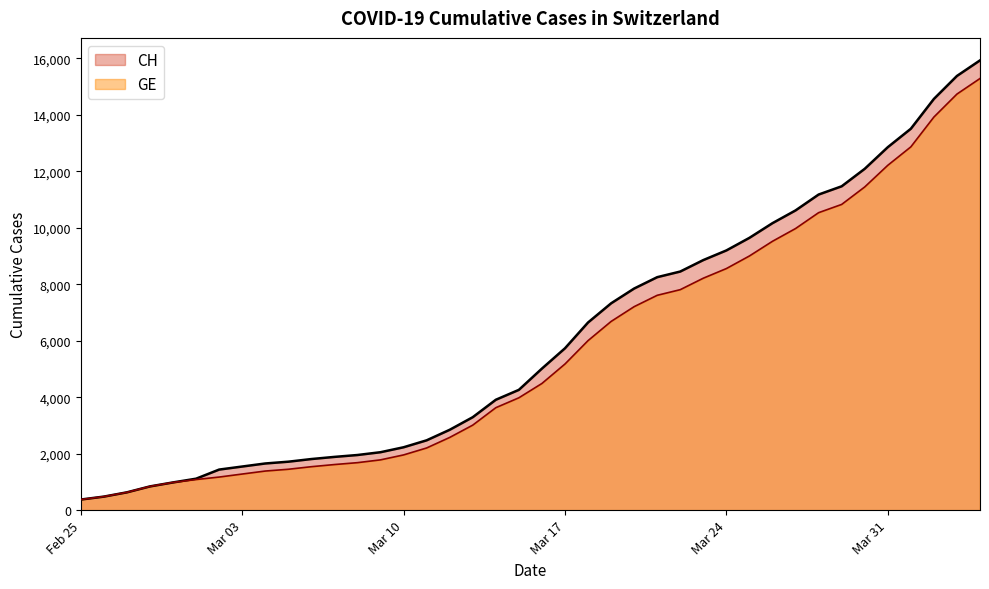

Reading left to right, transcribe all the data shown in this chart.

CH: 375	479	630	840	981	1113	1436	1544	1652	1715	1809	1885	1952	2051	2226	2472	2845	3291	3908	4259	5012	5731	6644	7323	7847	8249	8449	8855	9196	9642	10162	10613	11175	11467	12086	12852	13505	14561	15375	15926
GE: 375	479	630	840	981	1083	1171	1278	1384	1447	1538	1614	1681	1780	1955	2201	2574	3010	3627	3978	4485	5174	6002	6681	7205	7607	7807	8213	8554	9000	9520	9971	10533	10825	11444	12210	12863	13919	14733	15284